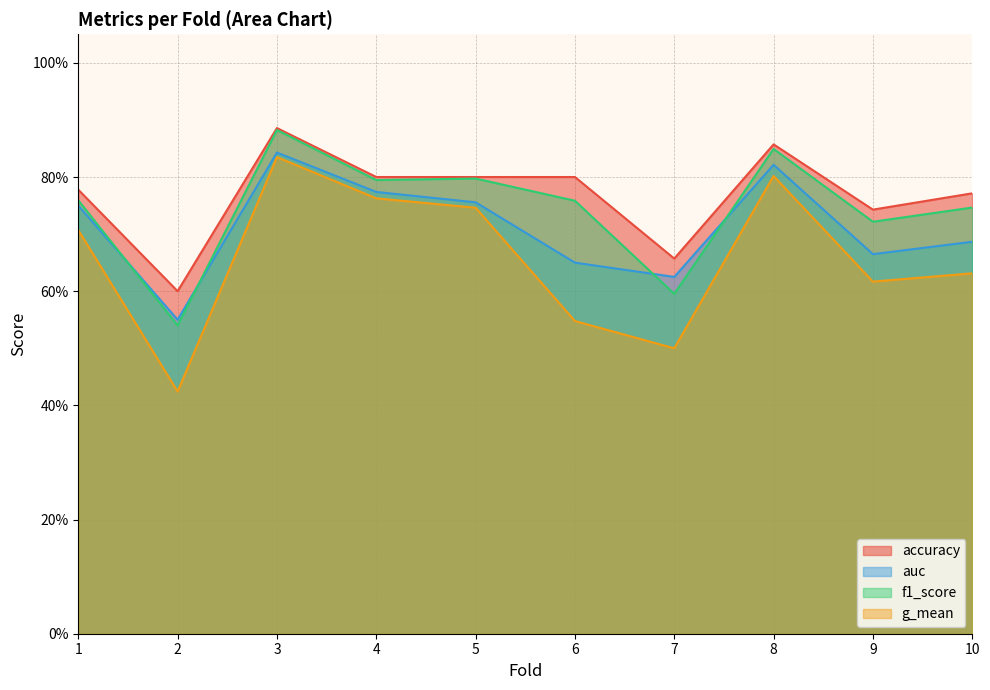

What are all the series names shown in the legend?

accuracy, auc, f1_score, g_mean